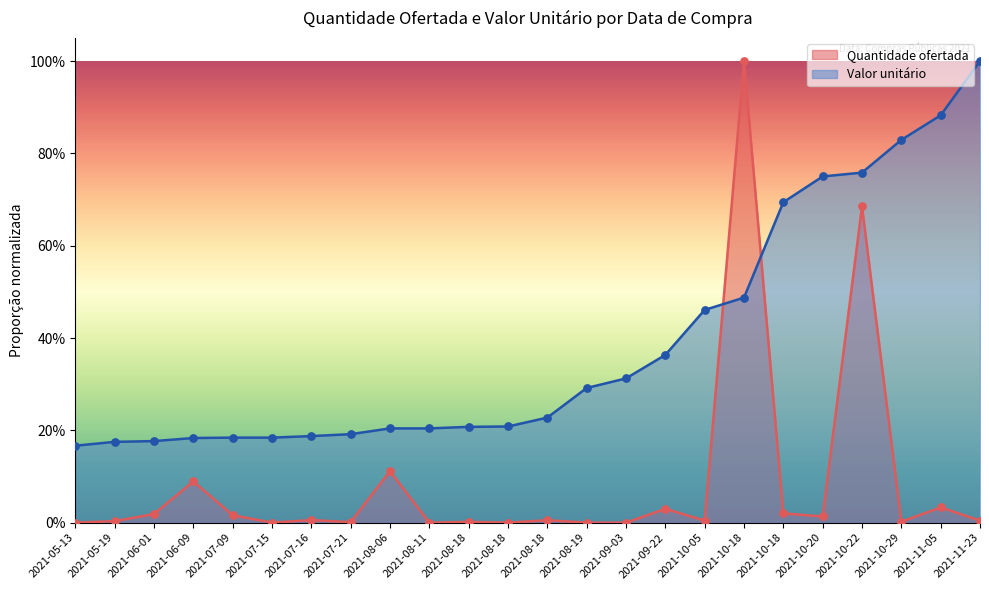

Which series has the largest Y range (max minus min)?

Quantidade ofertada